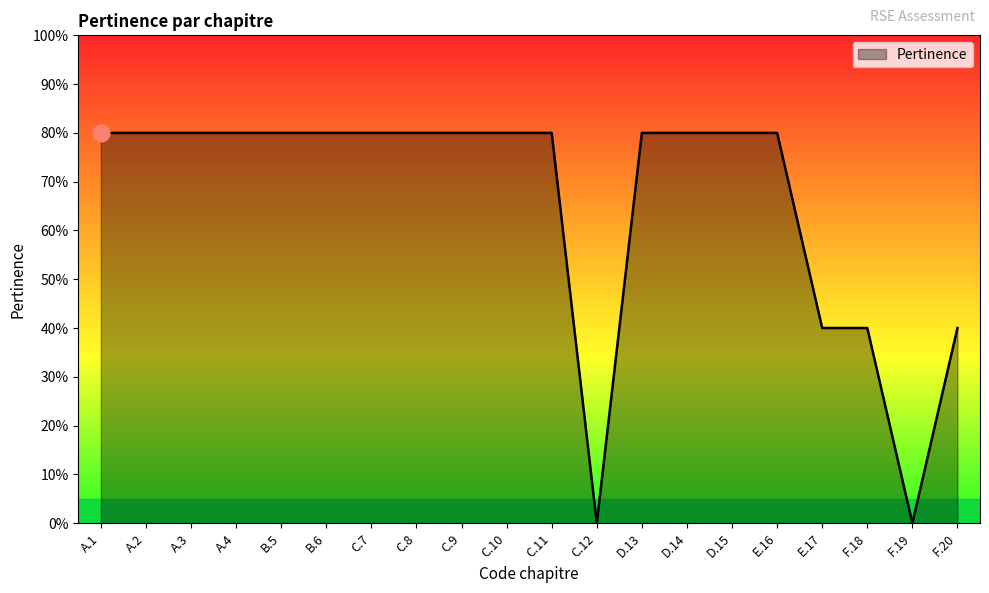

True or false: the data shows 0.5 at D.15.

False